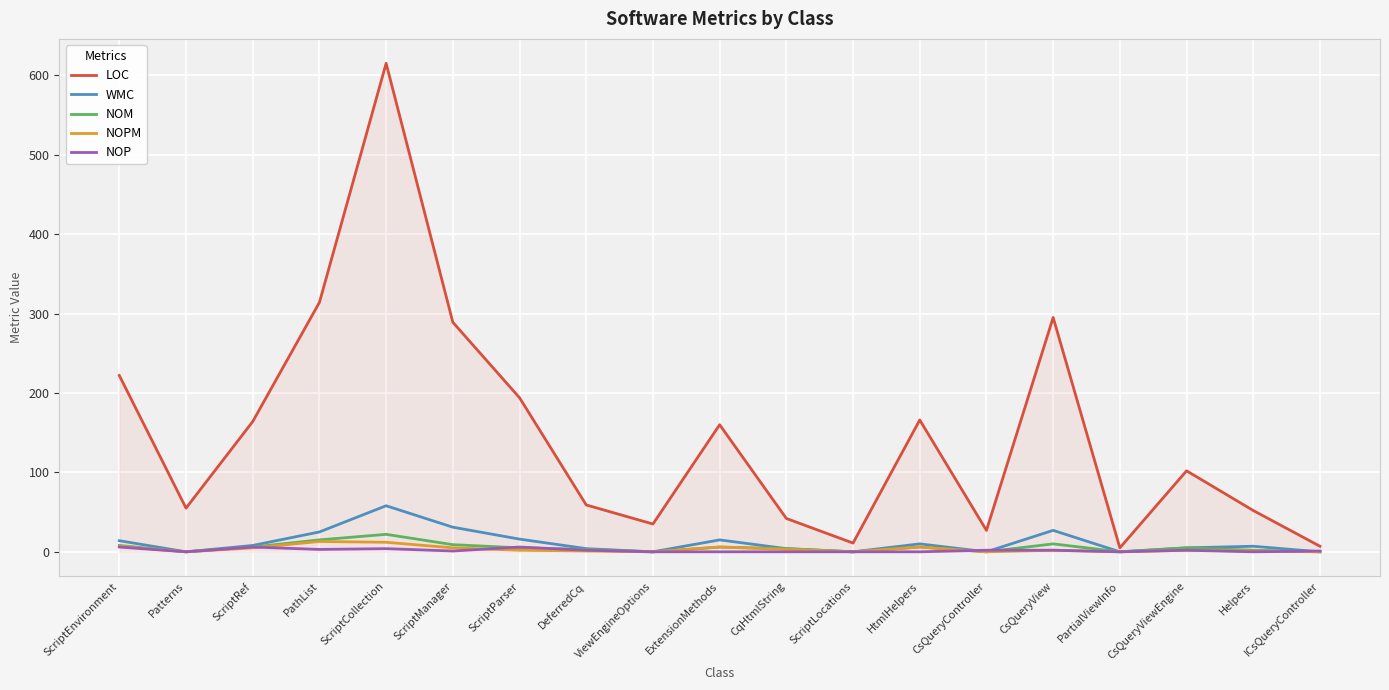

Which category has the highest value across all series?

ScriptCollection